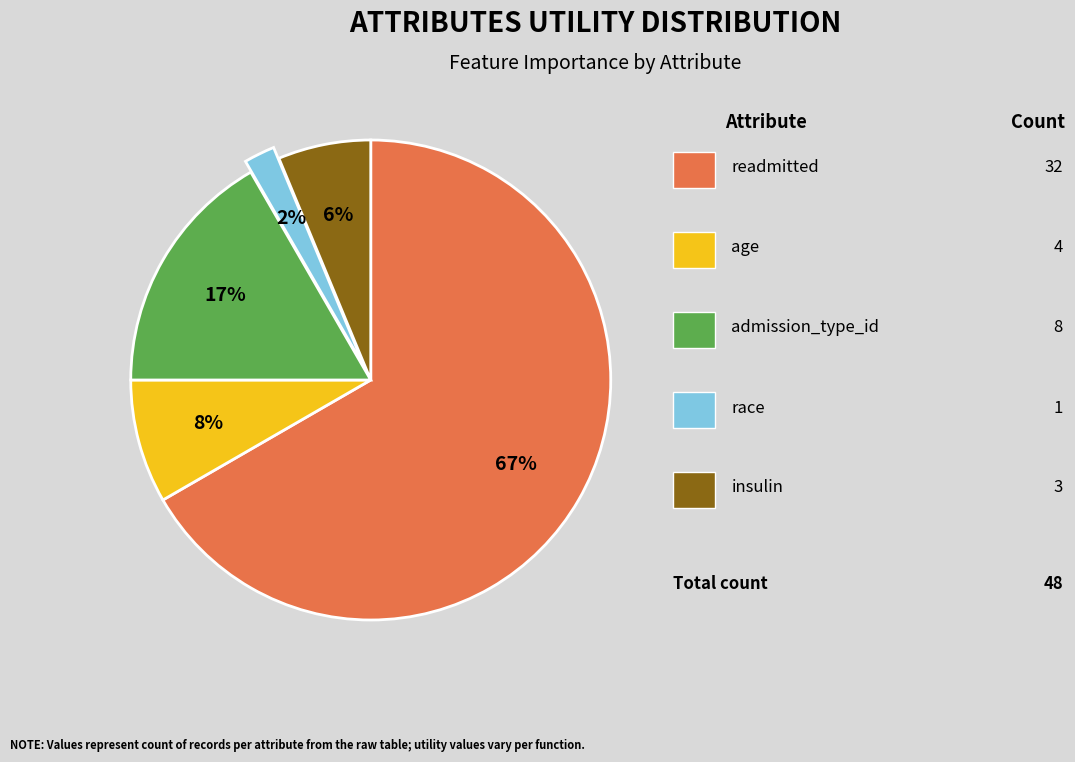

Is there a majority slice in this chart?

Yes